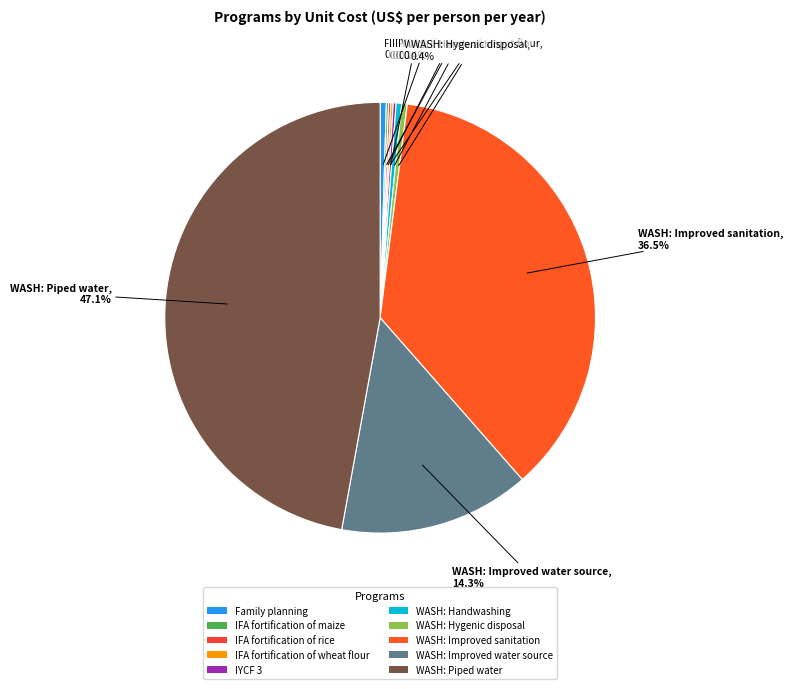

Which category has the biggest portion of the pie?

WASH: Piped water